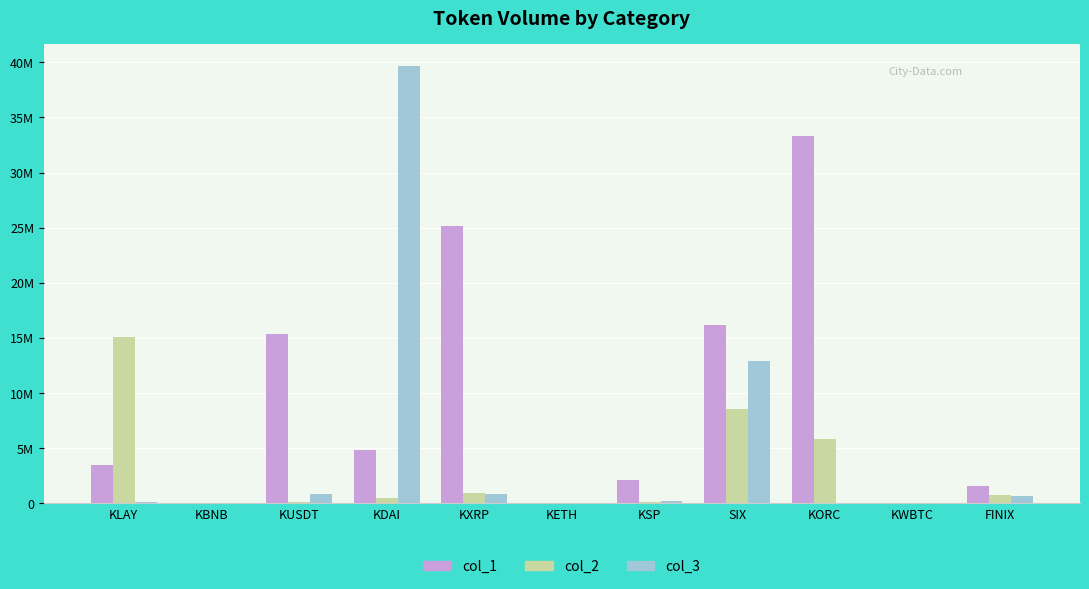

What are all the series names shown in the legend?

col_1, col_2, col_3